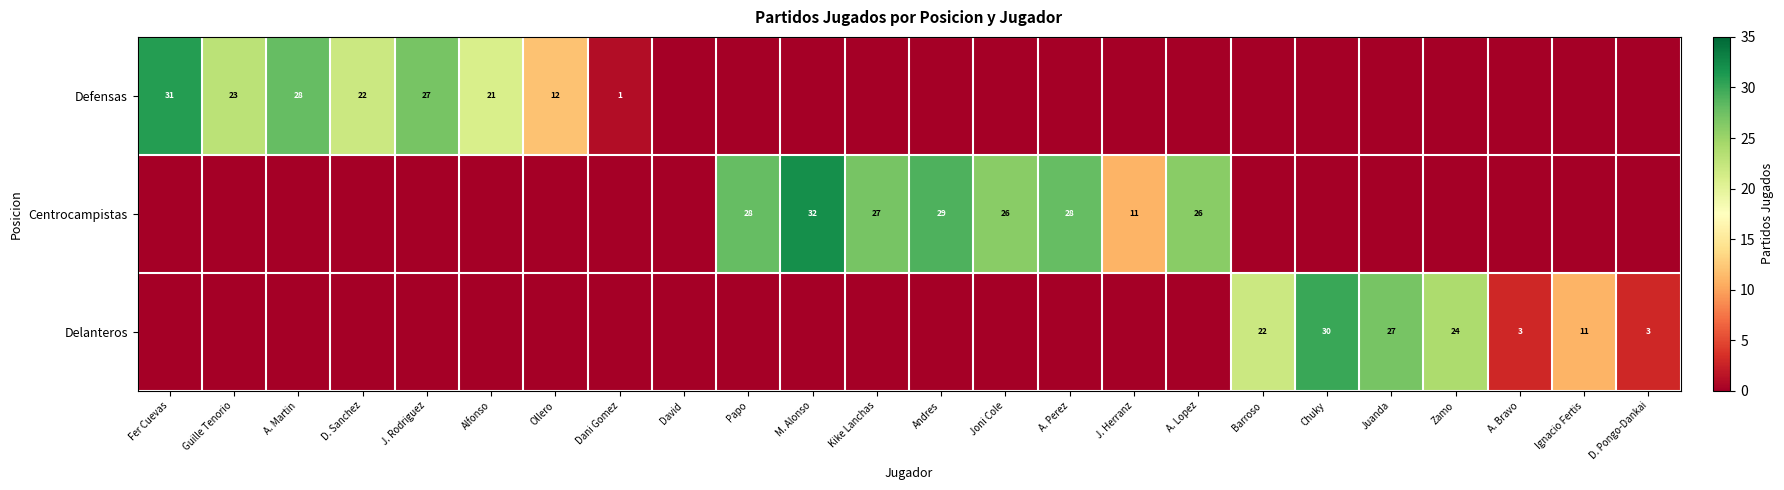

The Centrocampistas series shows 37 at Joni Cole. True or false?

False